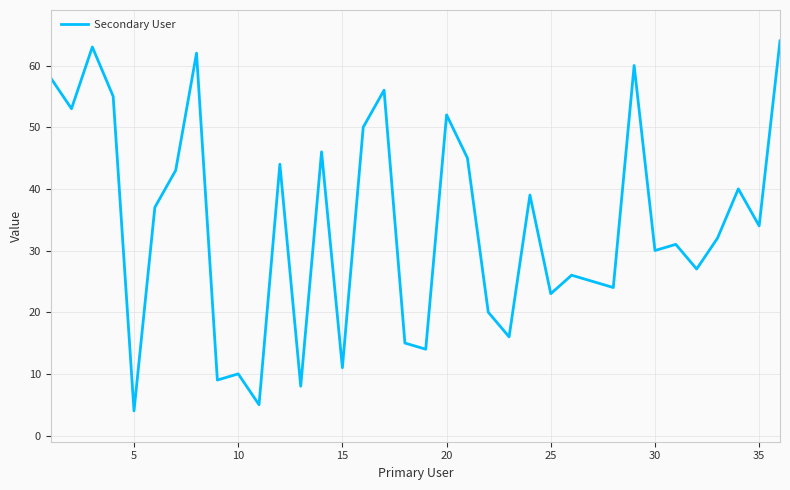

What is the maximum value shown in the chart?

64